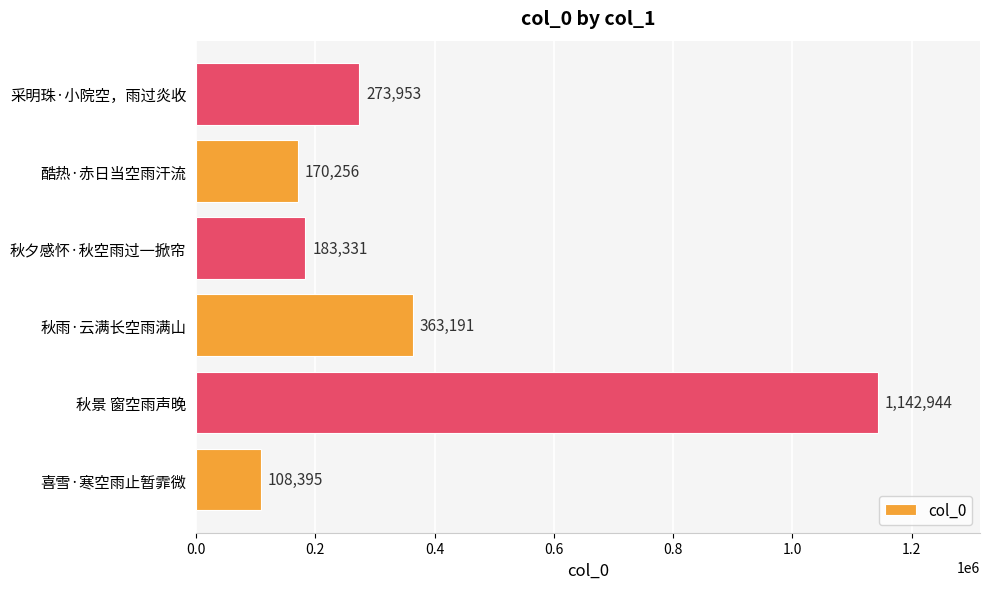

True or false: the data shows 126886 at 采明珠·小院空，雨过炎收.

False